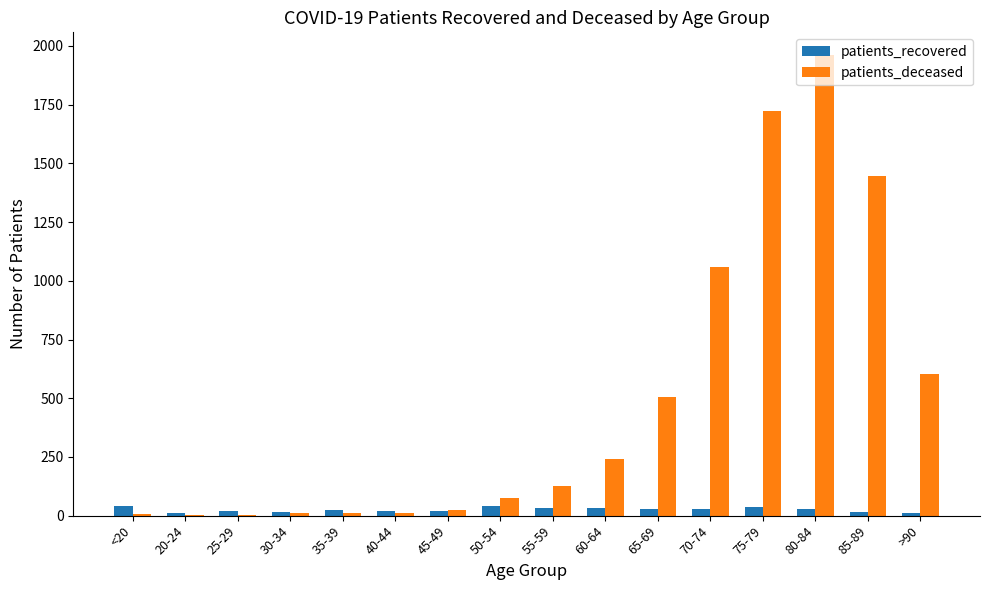

How many series are shown in this chart?

2